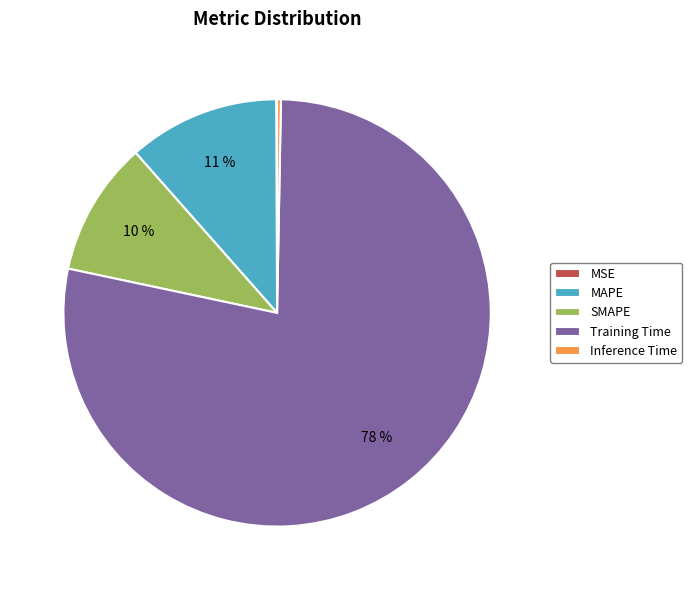

Which slice represents more than half of the pie?

Training Time